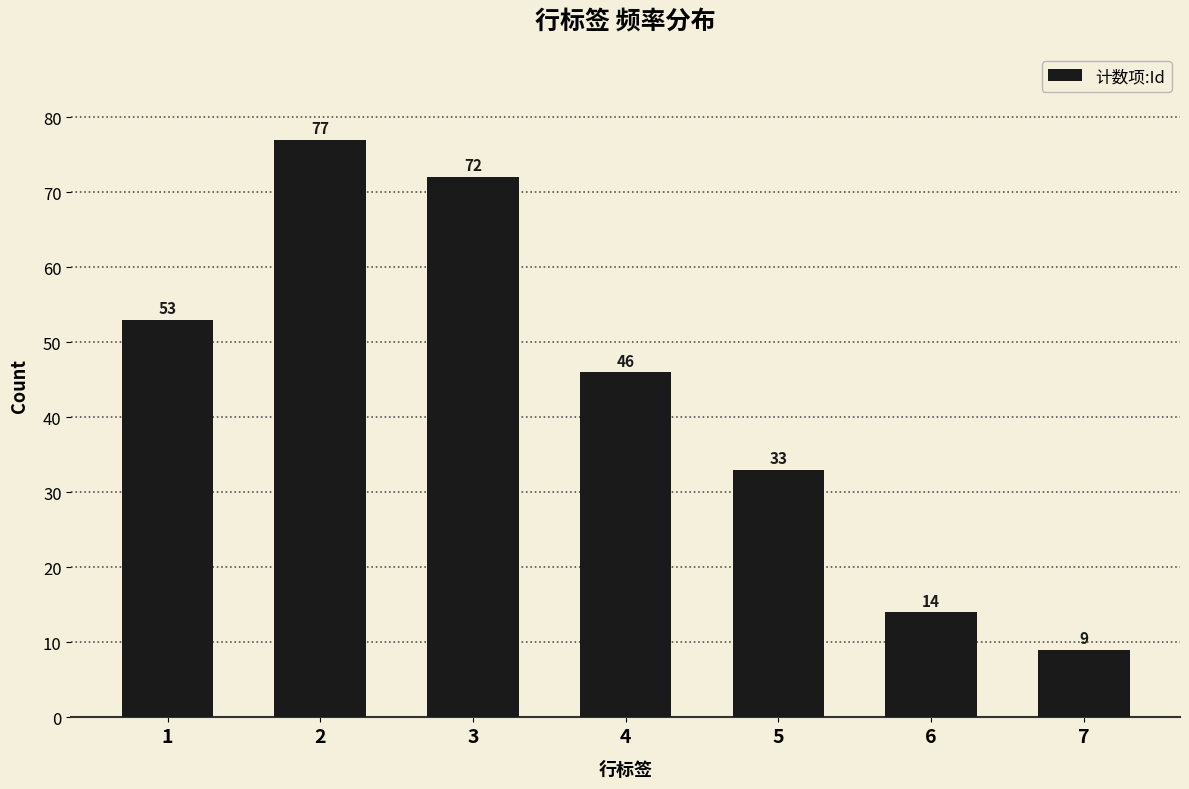

What is the value of the 4th bar from the left?

46